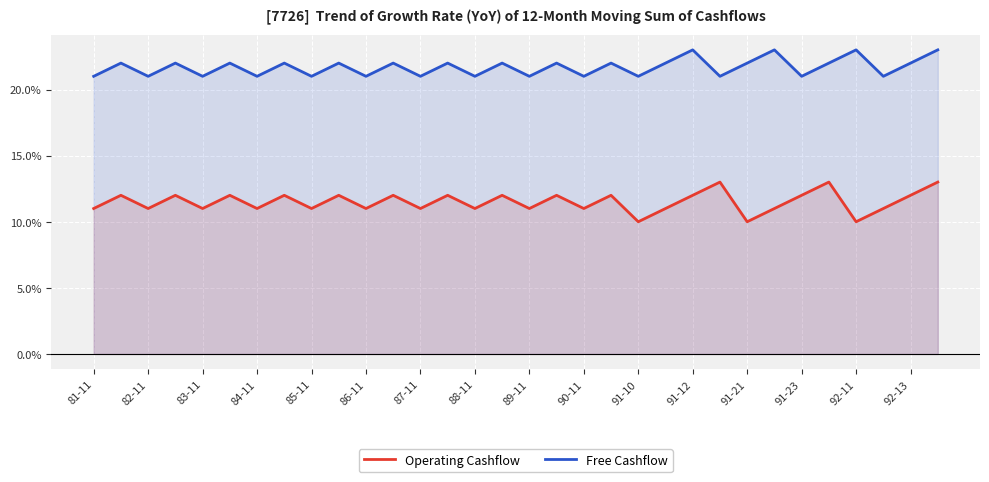

True or false: Free Cashflow and Operating Cashflow cross at least once.

False